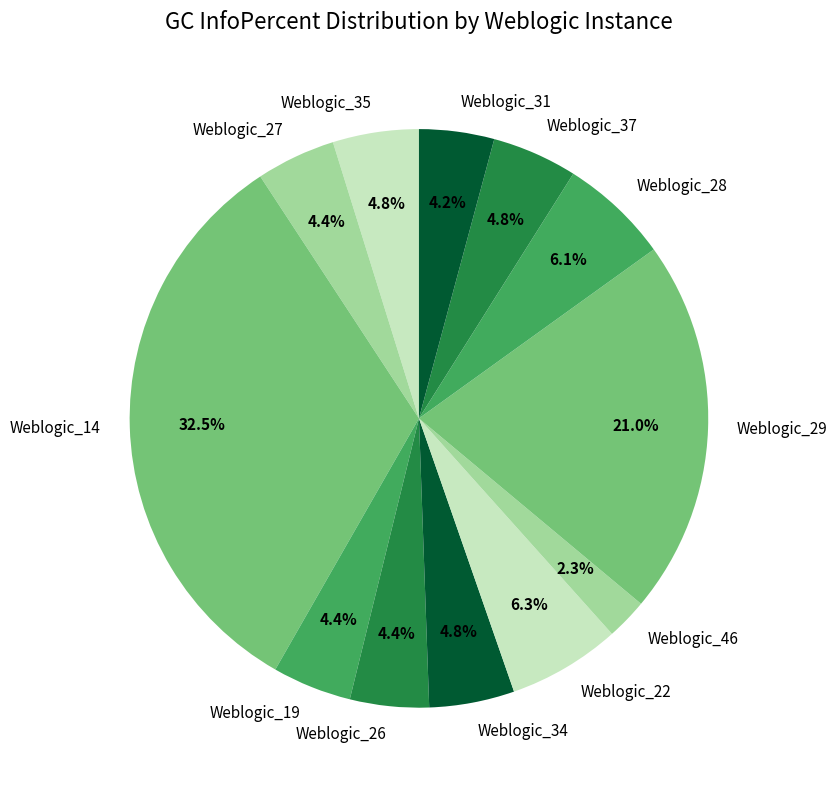

What percentage is the Weblogic_37 slice, to the nearest percent?

5%